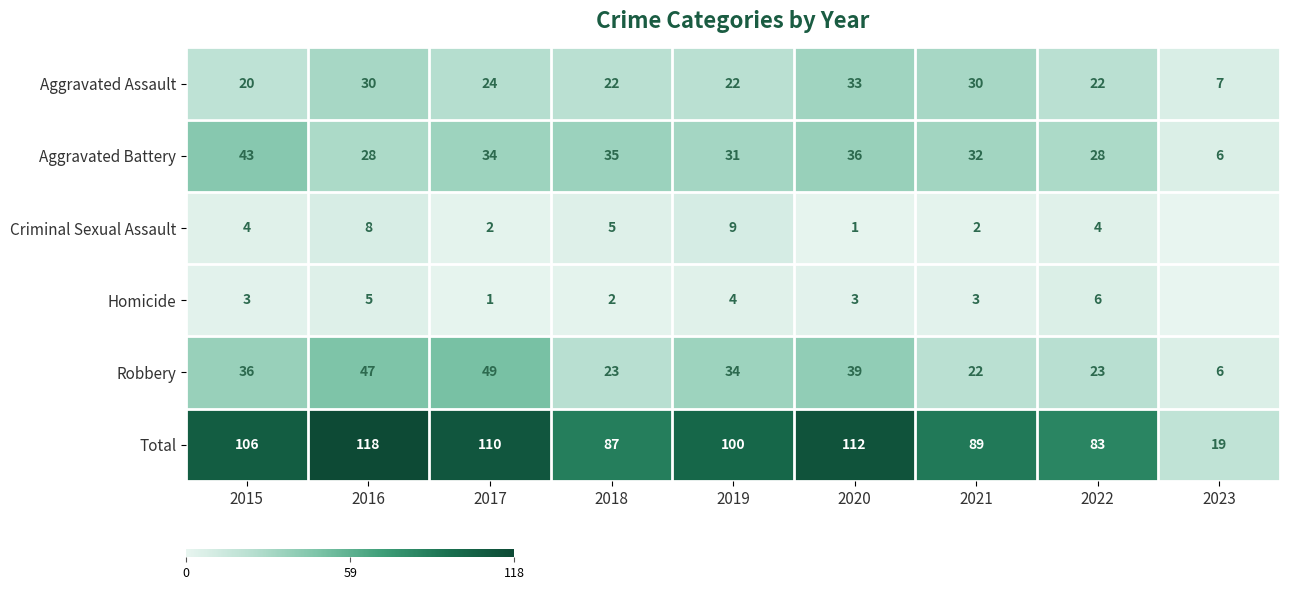

Is it true that Total equals 87 at 2018?

True